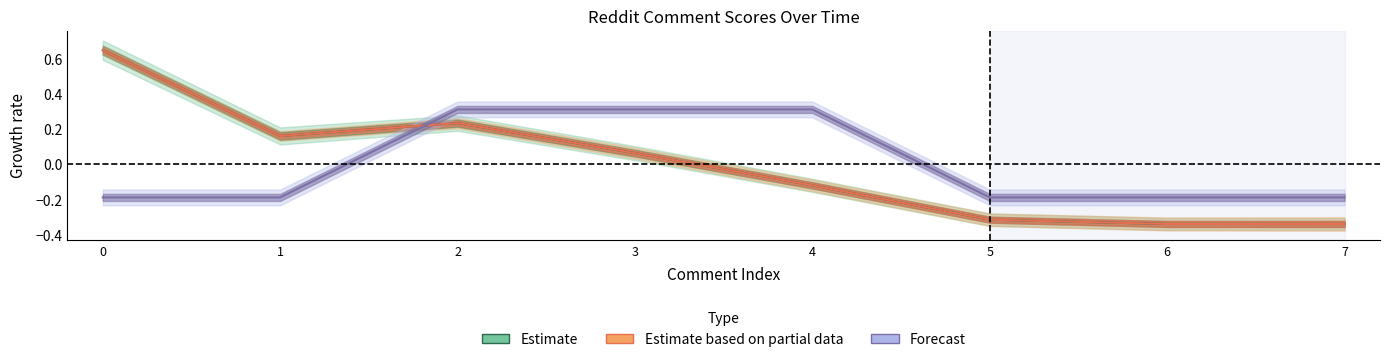

What is the value of the ups point at the 3rd from the left?

0.2